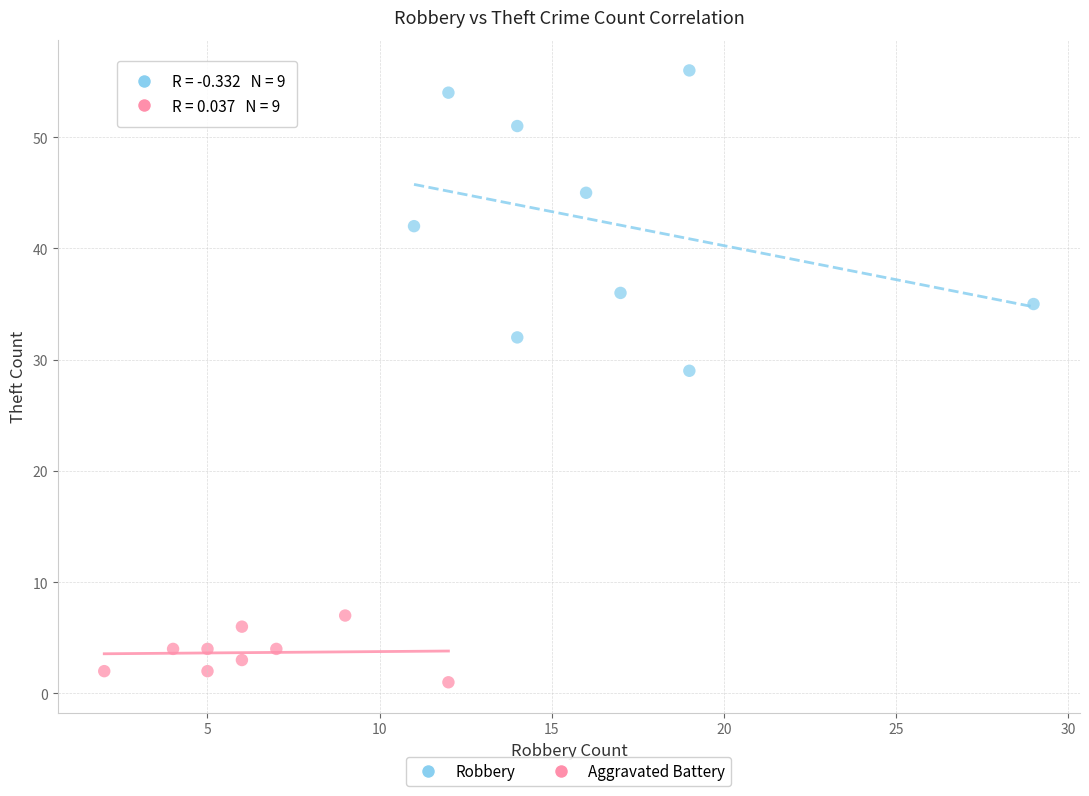

What are all the series names shown in the legend?

Robbery, Aggravated Battery